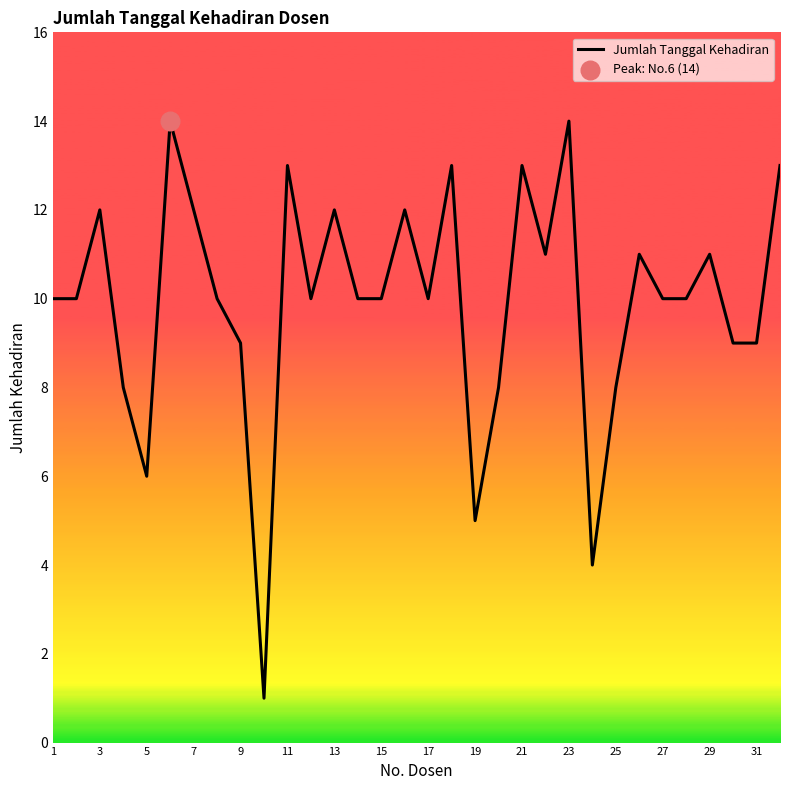

What is the difference between the maximum and minimum values?

13